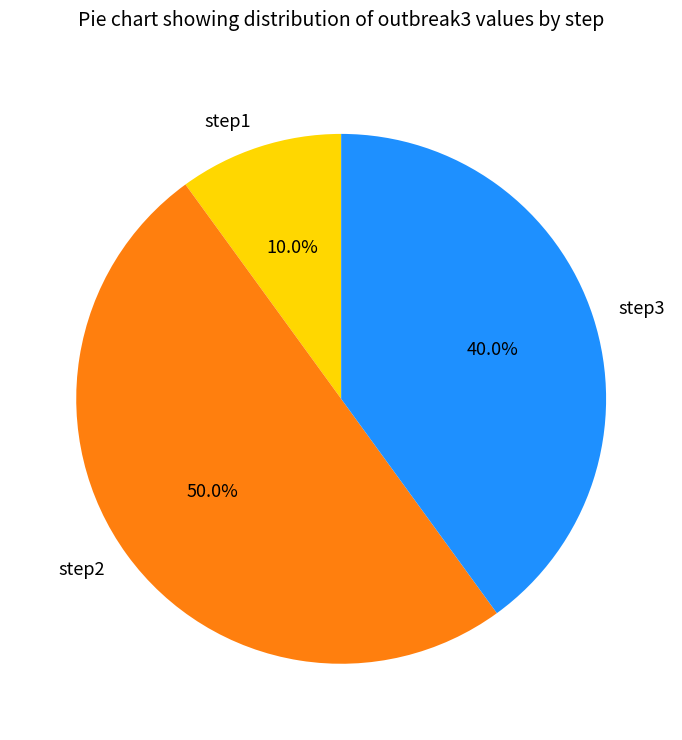

What is the ratio of the value at step2 to the value at step1?

5.0